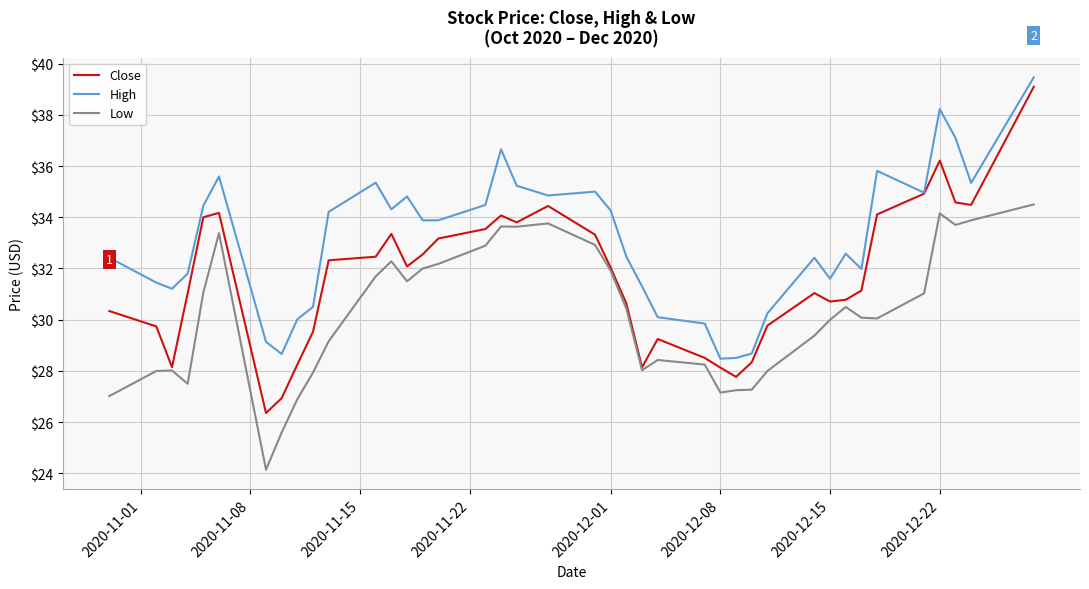

Which series has the largest range (max minus min)?

Close